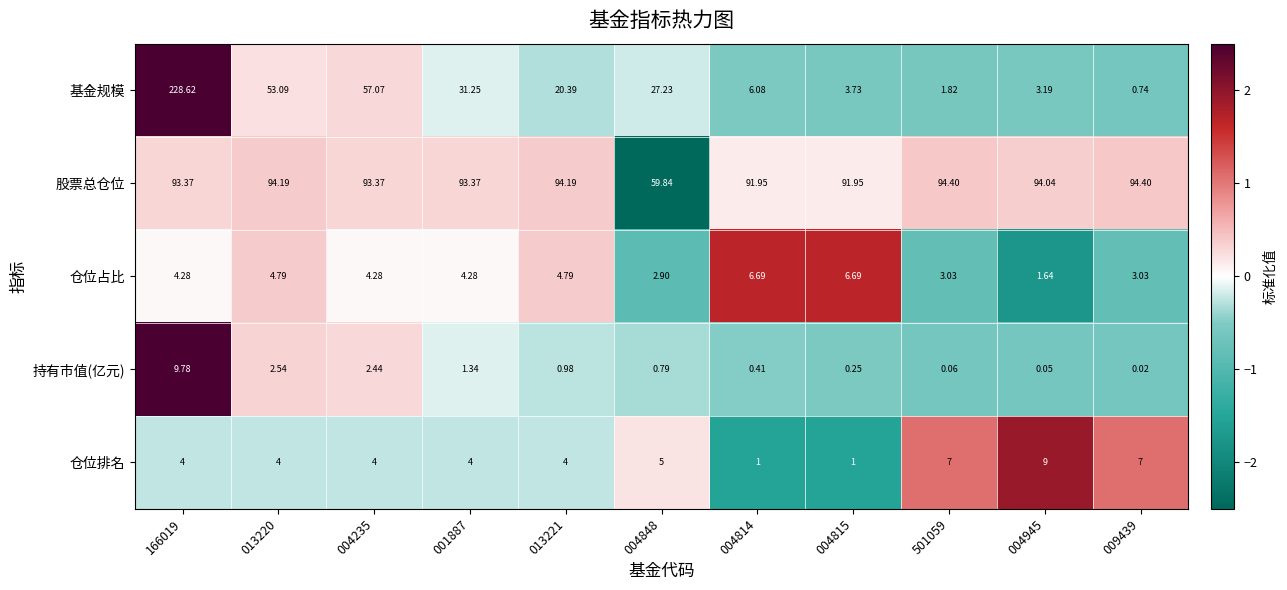

How many values in the 基金规模 series are below 20?

5